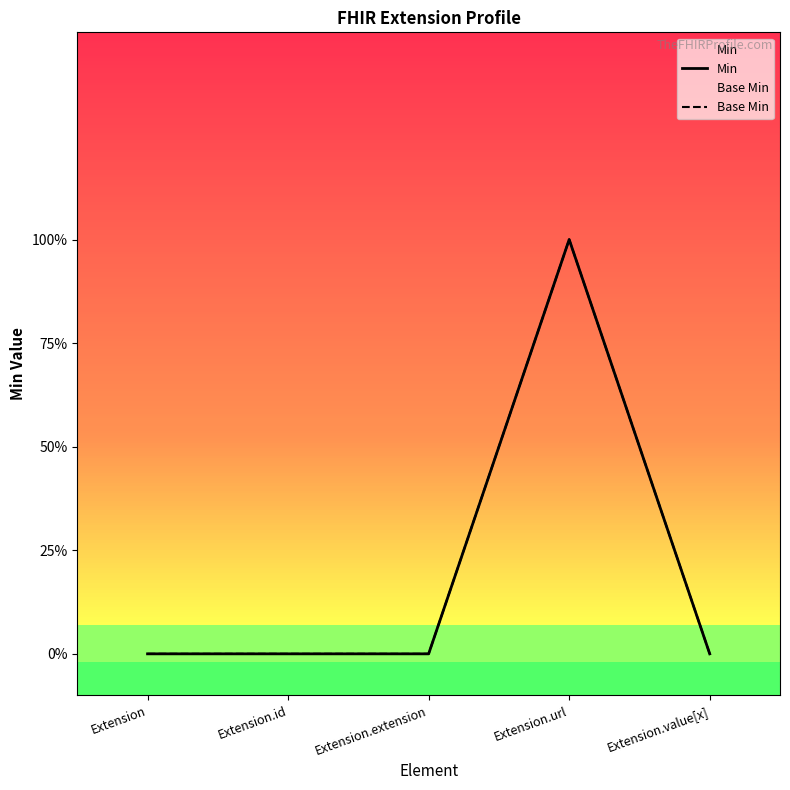

Count the Min values in the range 0 to 1.

5